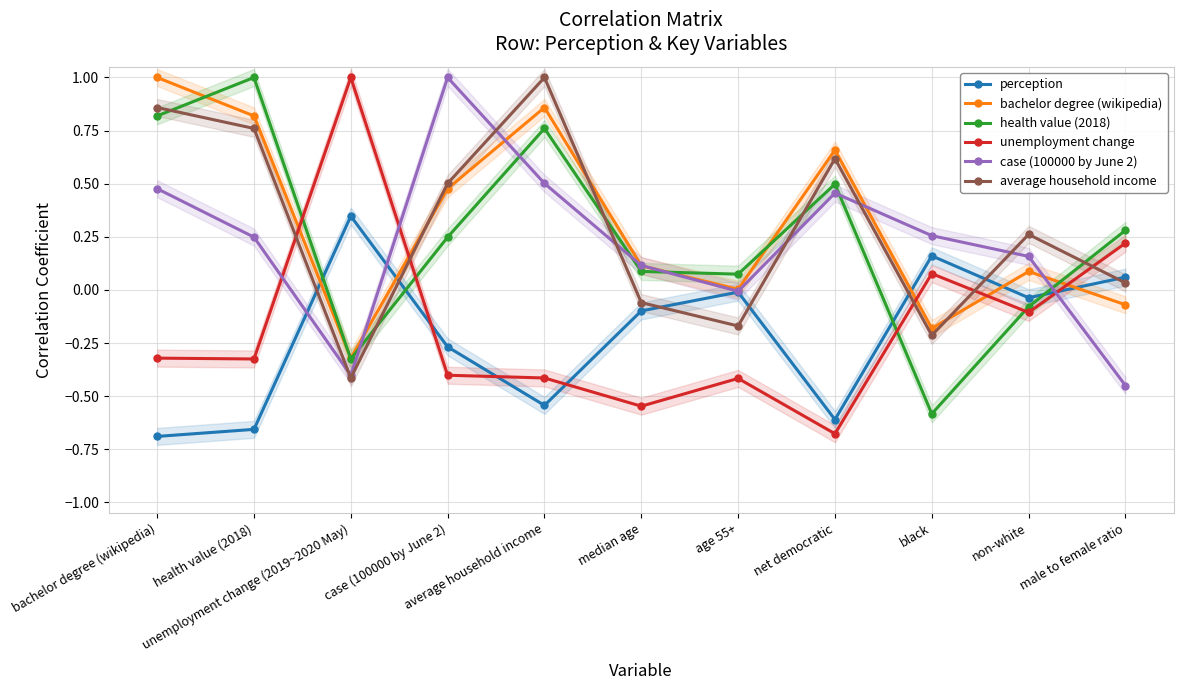

What position from the left is net democratic?

8